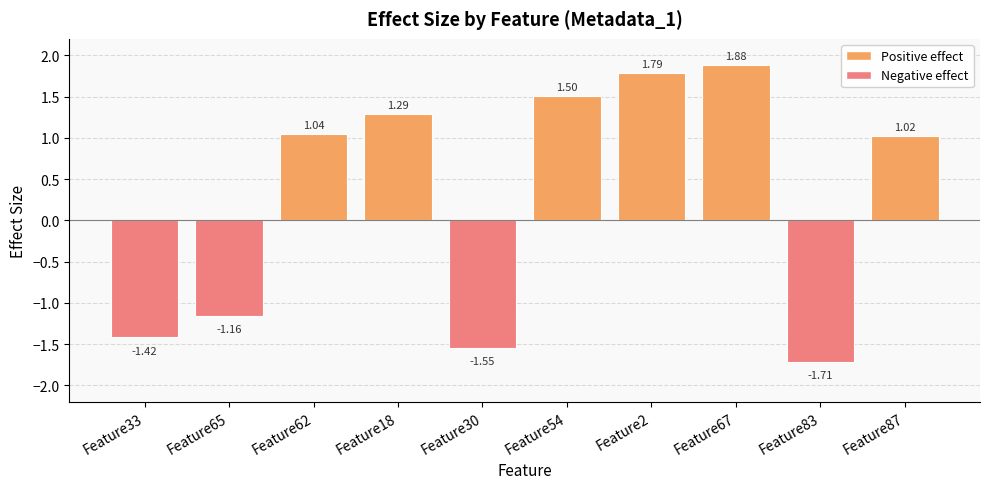

What is the sum of all values?

2.7